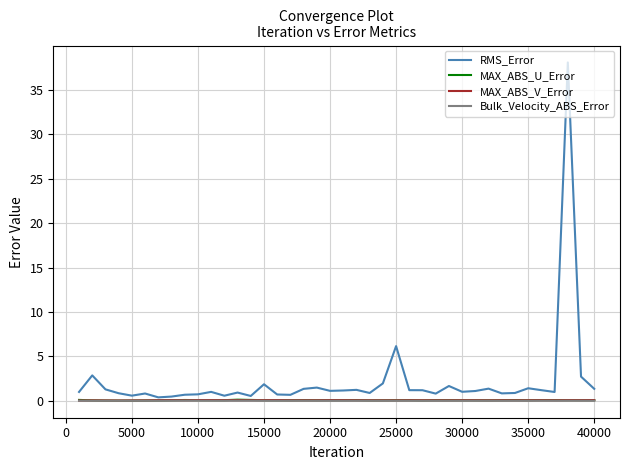

What is the highest value of the RMS_Error series?

38.1